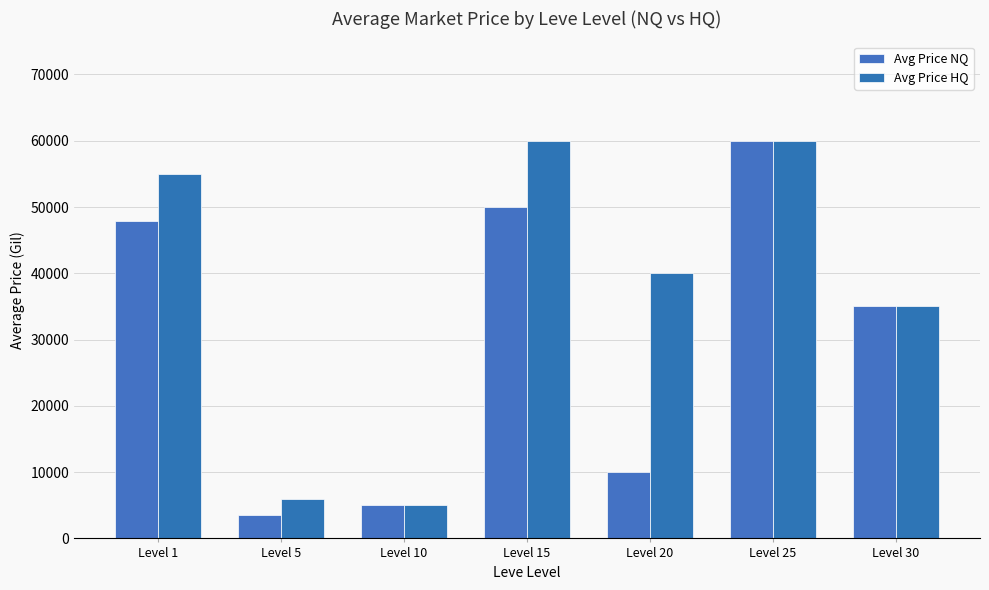

The value of Avg Price NQ at Level 30 is 23396.7. True or false?

False